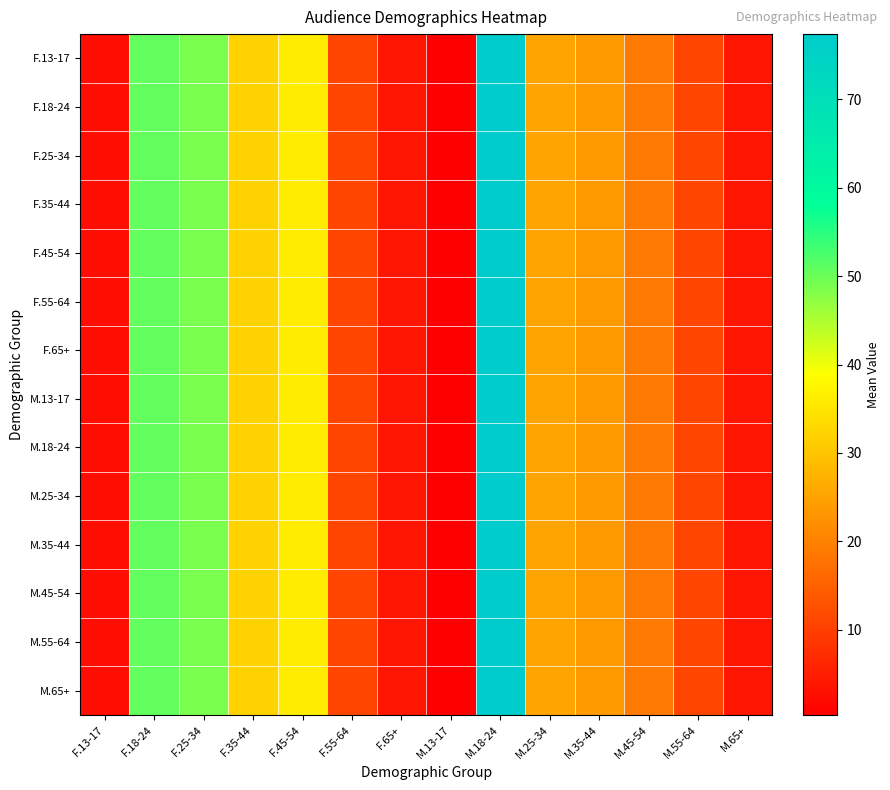

Reading left to right, extract all data points from this chart.

F.13-17: F.13-17=2.6	F.18-24=50.7	F.25-34=48.8	F.35-44=32.2	F.45-54=36.1	F.55-64=11.0	F.65+=4.0	M.13-17=0.4	M.18-24=77.3	M.25-34=25.2	M.35-44=23.6	M.45-54=18.9	M.55-64=11.0	M.65+=4.0
F.18-24: F.13-17=2.6	F.18-24=50.7	F.25-34=48.8	F.35-44=32.2	F.45-54=36.1	F.55-64=11.0	F.65+=4.0	M.13-17=0.4	M.18-24=77.3	M.25-34=25.2	M.35-44=23.6	M.45-54=18.9	M.55-64=11.0	M.65+=4.0
F.25-34: F.13-17=2.6	F.18-24=50.7	F.25-34=48.8	F.35-44=32.2	F.45-54=36.1	F.55-64=11.0	F.65+=4.0	M.13-17=0.4	M.18-24=77.3	M.25-34=25.2	M.35-44=23.6	M.45-54=18.9	M.55-64=11.0	M.65+=4.0
F.35-44: F.13-17=2.6	F.18-24=50.7	F.25-34=48.8	F.35-44=32.2	F.45-54=36.1	F.55-64=11.0	F.65+=4.0	M.13-17=0.4	M.18-24=77.3	M.25-34=25.2	M.35-44=23.6	M.45-54=18.9	M.55-64=11.0	M.65+=4.0
F.45-54: F.13-17=2.6	F.18-24=50.7	F.25-34=48.8	F.35-44=32.2	F.45-54=36.1	F.55-64=11.0	F.65+=4.0	M.13-17=0.4	M.18-24=77.3	M.25-34=25.2	M.35-44=23.6	M.45-54=18.9	M.55-64=11.0	M.65+=4.0
F.55-64: F.13-17=2.6	F.18-24=50.7	F.25-34=48.8	F.35-44=32.2	F.45-54=36.1	F.55-64=11.0	F.65+=4.0	M.13-17=0.4	M.18-24=77.3	M.25-34=25.2	M.35-44=23.6	M.45-54=18.9	M.55-64=11.0	M.65+=4.0
F.65+: F.13-17=2.6	F.18-24=50.7	F.25-34=48.8	F.35-44=32.2	F.45-54=36.1	F.55-64=11.0	F.65+=4.0	M.13-17=0.4	M.18-24=77.3	M.25-34=25.2	M.35-44=23.6	M.45-54=18.9	M.55-64=11.0	M.65+=4.0
M.13-17: F.13-17=2.6	F.18-24=50.7	F.25-34=48.8	F.35-44=32.2	F.45-54=36.1	F.55-64=11.0	F.65+=4.0	M.13-17=0.4	M.18-24=77.3	M.25-34=25.2	M.35-44=23.6	M.45-54=18.9	M.55-64=11.0	M.65+=4.0
M.18-24: F.13-17=2.6	F.18-24=50.7	F.25-34=48.8	F.35-44=32.2	F.45-54=36.1	F.55-64=11.0	F.65+=4.0	M.13-17=0.4	M.18-24=77.3	M.25-34=25.2	M.35-44=23.6	M.45-54=18.9	M.55-64=11.0	M.65+=4.0
M.25-34: F.13-17=2.6	F.18-24=50.7	F.25-34=48.8	F.35-44=32.2	F.45-54=36.1	F.55-64=11.0	F.65+=4.0	M.13-17=0.4	M.18-24=77.3	M.25-34=25.2	M.35-44=23.6	M.45-54=18.9	M.55-64=11.0	M.65+=4.0
M.35-44: F.13-17=2.6	F.18-24=50.7	F.25-34=48.8	F.35-44=32.2	F.45-54=36.1	F.55-64=11.0	F.65+=4.0	M.13-17=0.4	M.18-24=77.3	M.25-34=25.2	M.35-44=23.6	M.45-54=18.9	M.55-64=11.0	M.65+=4.0
M.45-54: F.13-17=2.6	F.18-24=50.7	F.25-34=48.8	F.35-44=32.2	F.45-54=36.1	F.55-64=11.0	F.65+=4.0	M.13-17=0.4	M.18-24=77.3	M.25-34=25.2	M.35-44=23.6	M.45-54=18.9	M.55-64=11.0	M.65+=4.0
M.55-64: F.13-17=2.6	F.18-24=50.7	F.25-34=48.8	F.35-44=32.2	F.45-54=36.1	F.55-64=11.0	F.65+=4.0	M.13-17=0.4	M.18-24=77.3	M.25-34=25.2	M.35-44=23.6	M.45-54=18.9	M.55-64=11.0	M.65+=4.0
M.65+: F.13-17=2.6	F.18-24=50.7	F.25-34=48.8	F.35-44=32.2	F.45-54=36.1	F.55-64=11.0	F.65+=4.0	M.13-17=0.4	M.18-24=77.3	M.25-34=25.2	M.35-44=23.6	M.45-54=18.9	M.55-64=11.0	M.65+=4.0